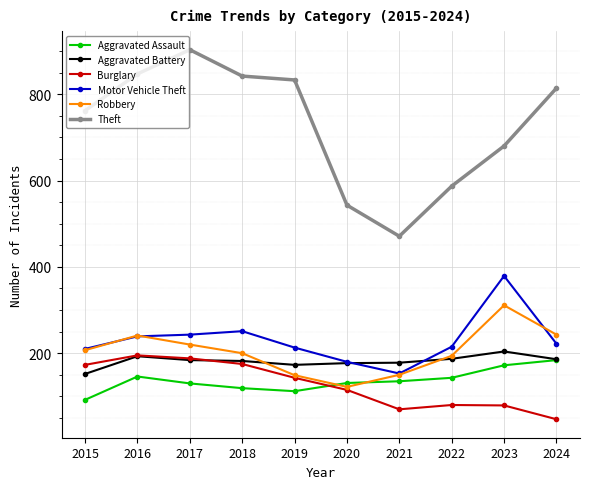

Which series has the largest total across all categories?

Theft